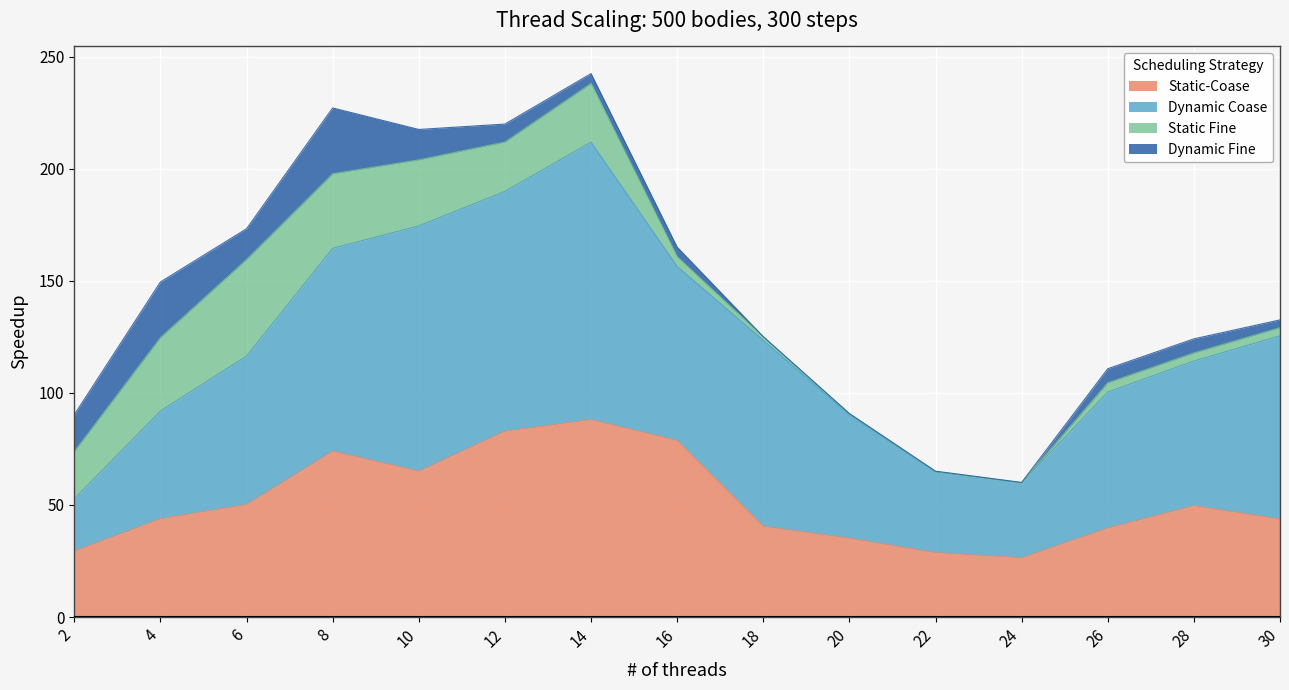

At 4, list the series in order from largest to smallest.

Dynamic Coase, Static-Coase, Static Fine, Dynamic Fine